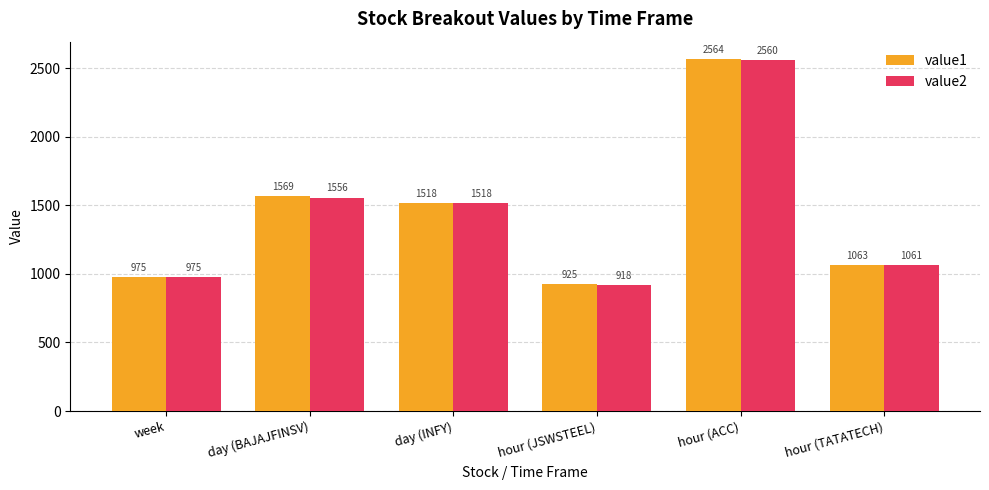

What is the value of the value2 bar at the 4th from the left?

917.5